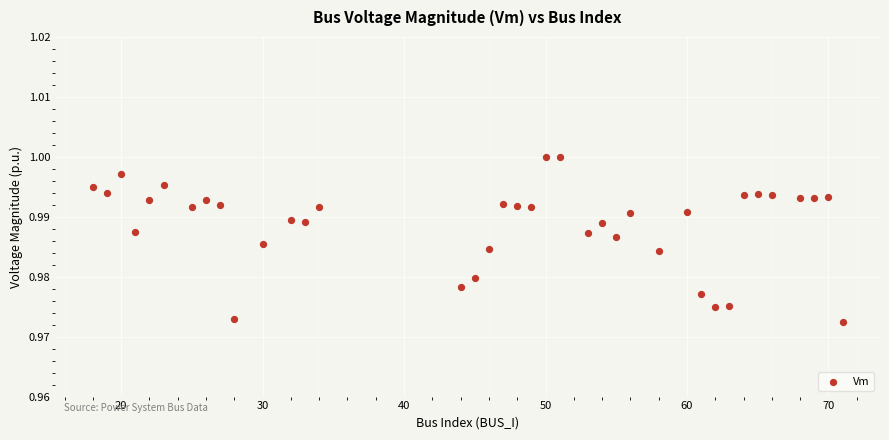

What is the range of X values (max minus min)?

53.0